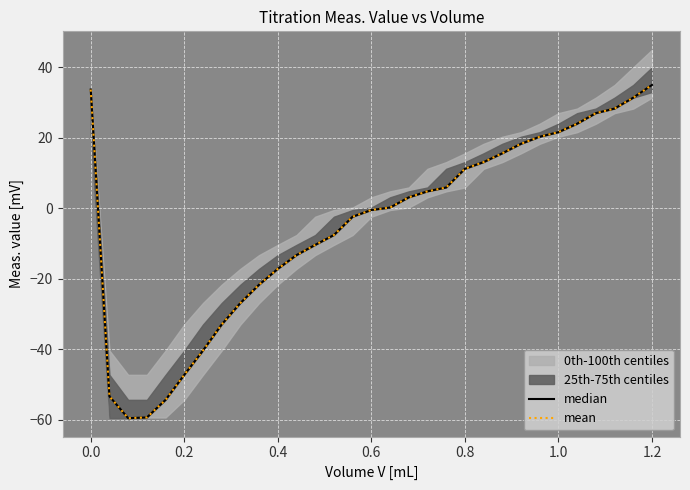

True or false: mean and median intersect in this chart.

False